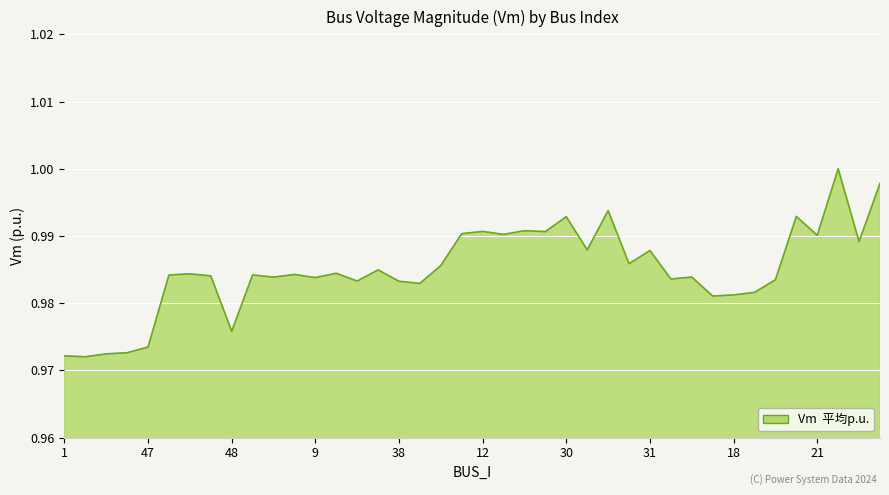

What is the sum of all values?

39.4